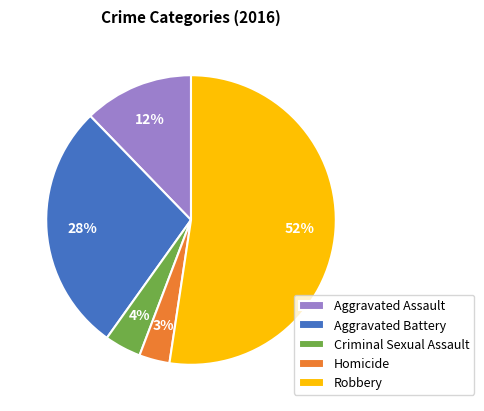

To the nearest percent, what is the difference between the Robbery and Homicide slice percentages?

49%